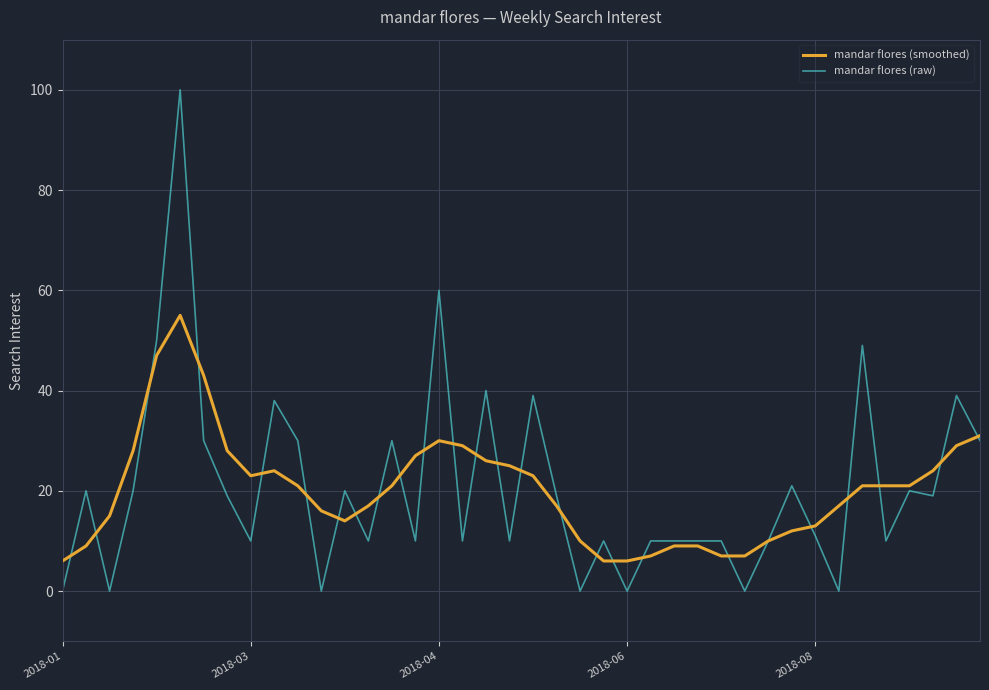

What is the maximum value shown in the chart?

100